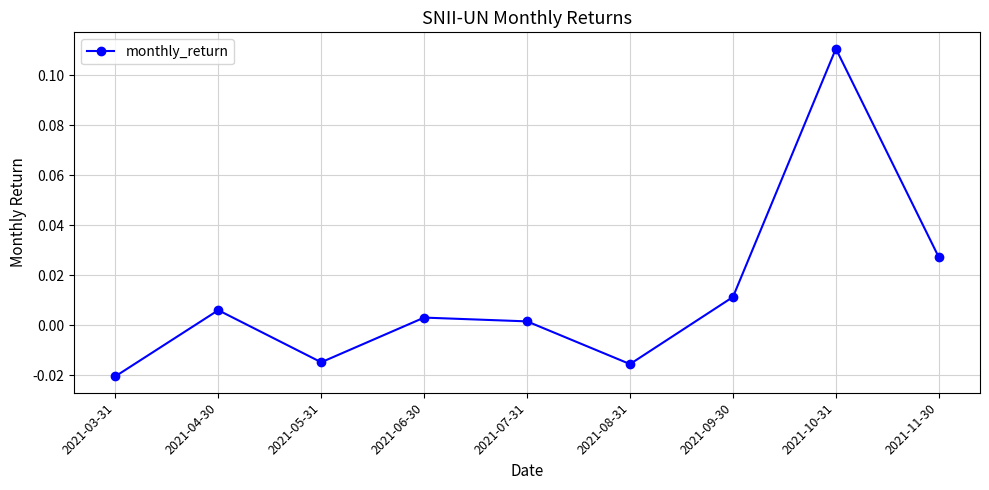

What is the label of the 7th point from the right?

2021-05-31